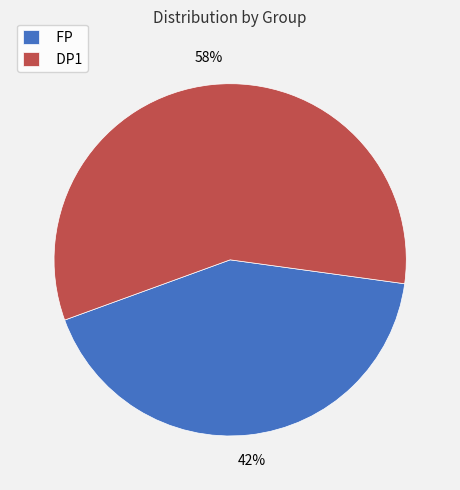

Is there any slice that represents more than half of the pie?

Yes